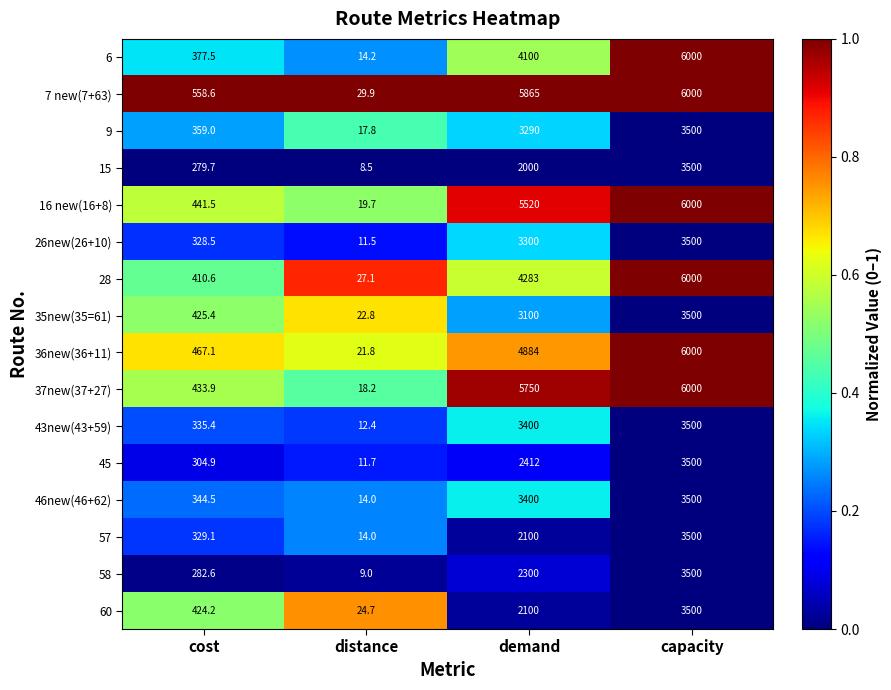

Which series has the widest spread of values?

6